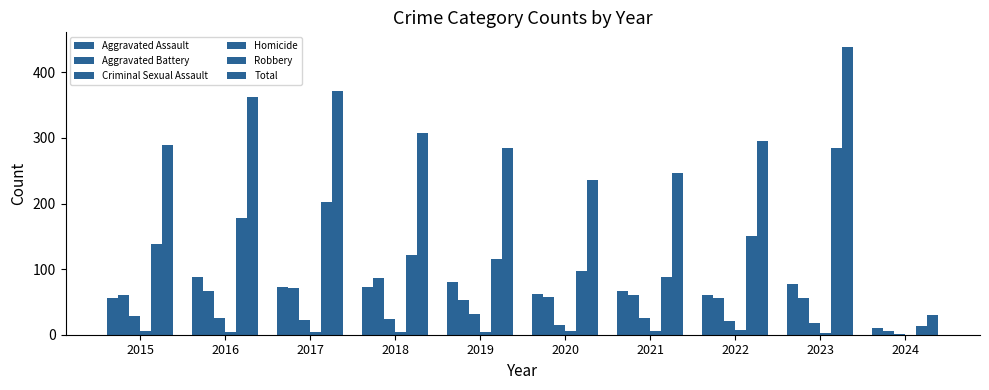

At which label does Criminal Sexual Assault first exceed 24?

2015